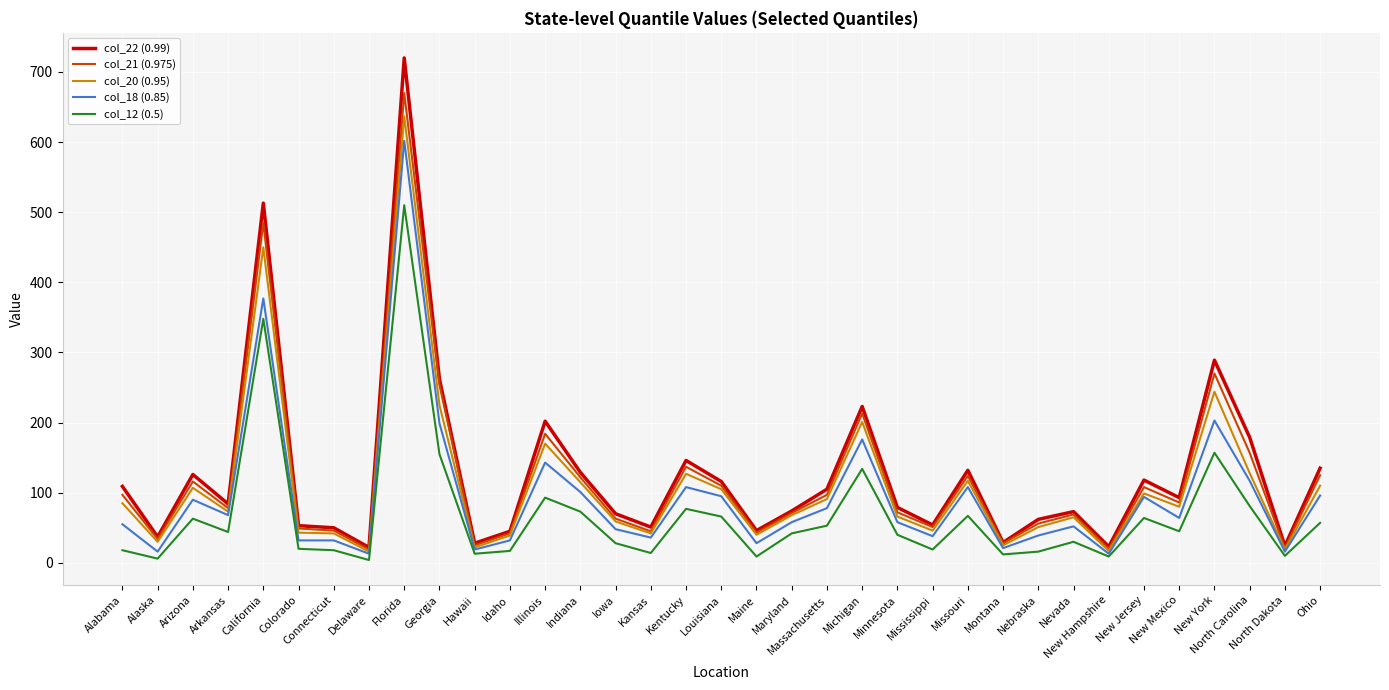

Count the number of categories in the chart.

35